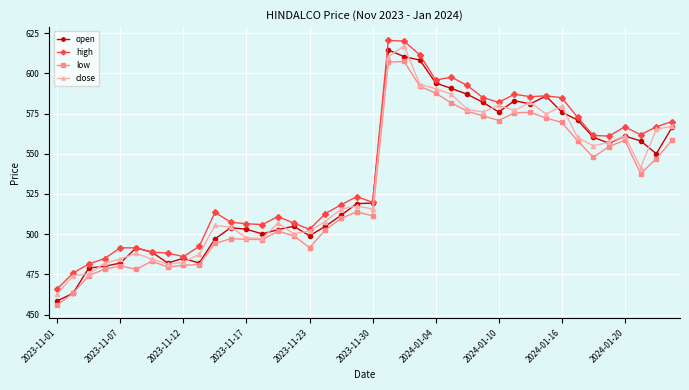

How many lines are shown in the chart?

4